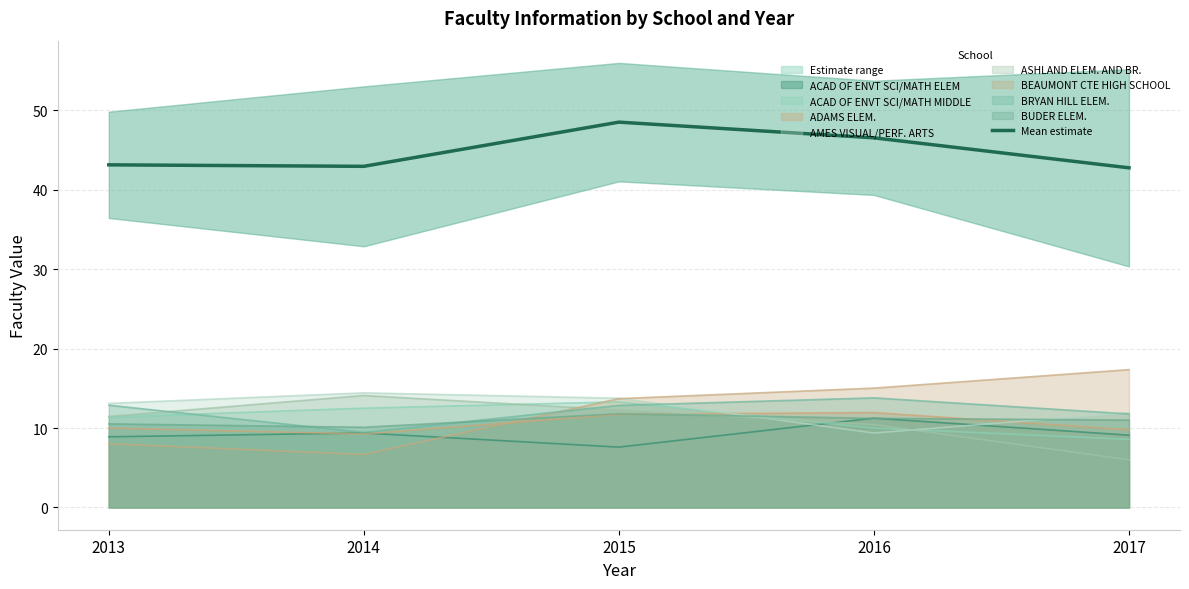

What is the difference between the values at 2015 and 2017?

5.7